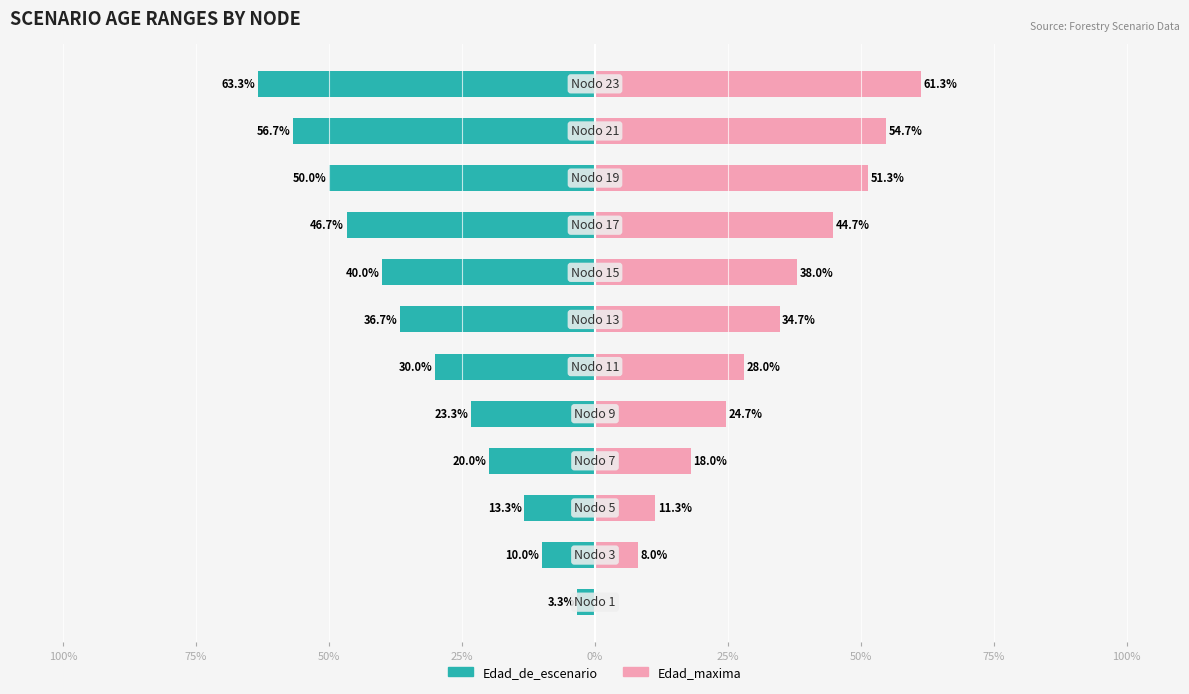

Which series has the largest total across all categories?

Edad_de_escenario